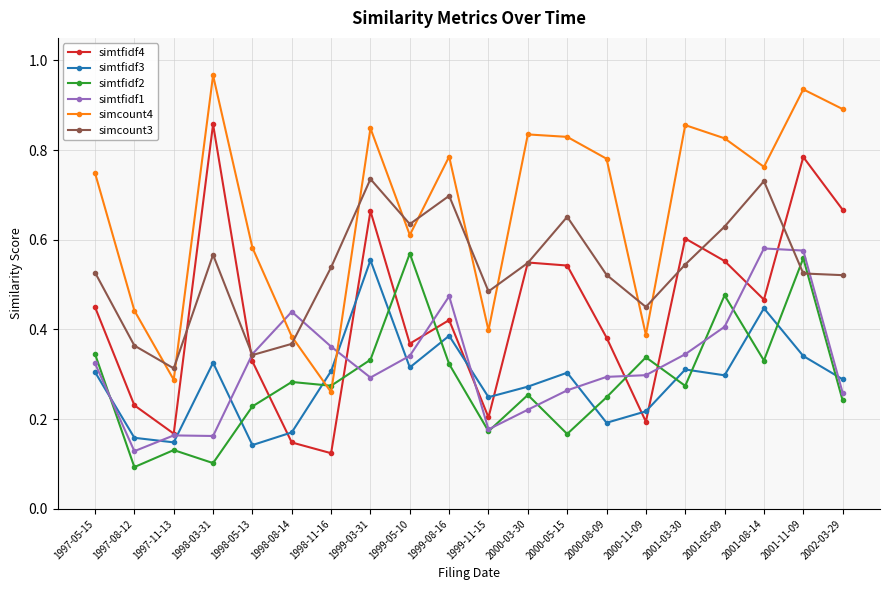

Is the value of simtfidf2 at 1997-05-15 greater than the value of simcount4 at 2000-08-09?

No